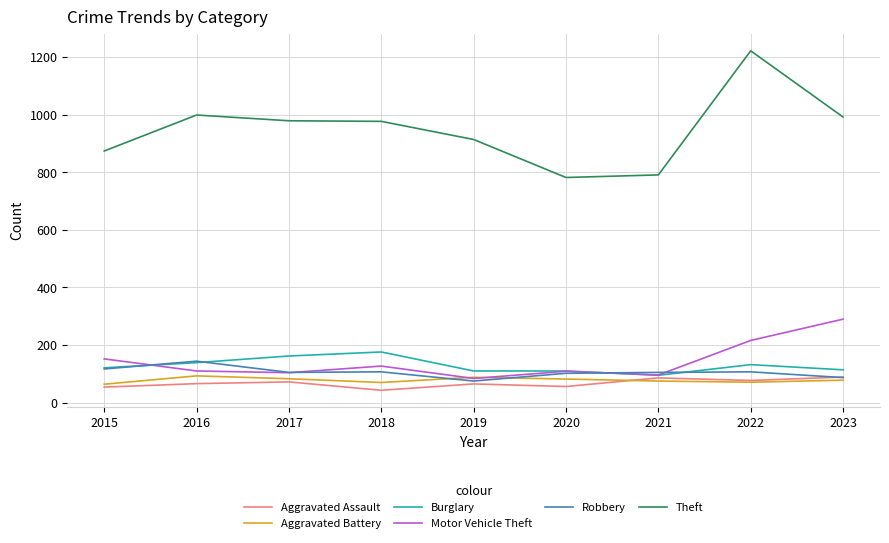

After their last crossing, which series has the higher values: Motor Vehicle Theft or Burglary?

Motor Vehicle Theft